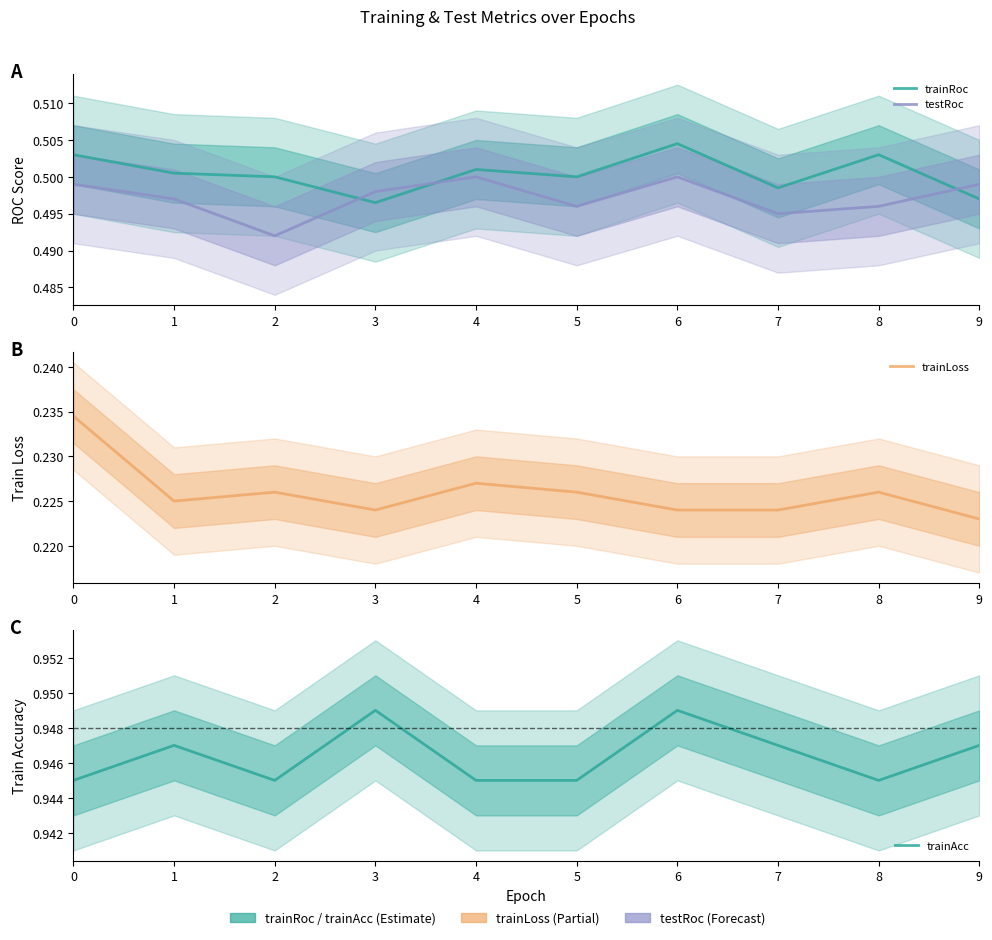

What is the sum of all testRoc values?

5.0